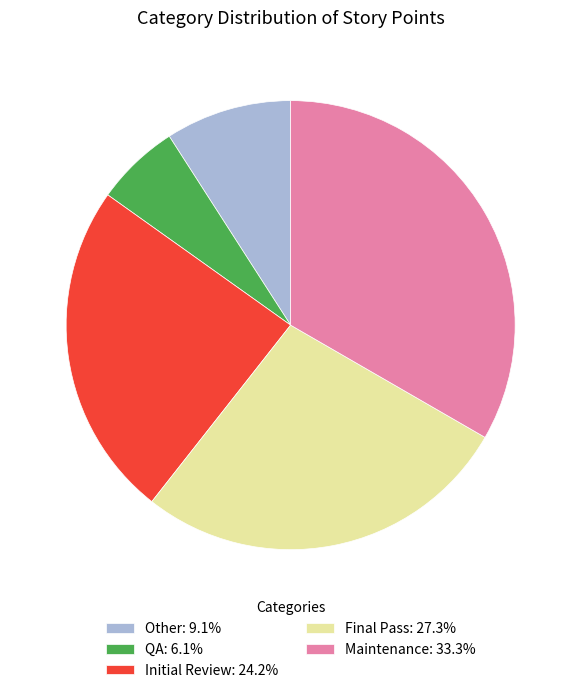

Combined, do Other: 9.1% and QA: 6.1% account for over 50%?

No